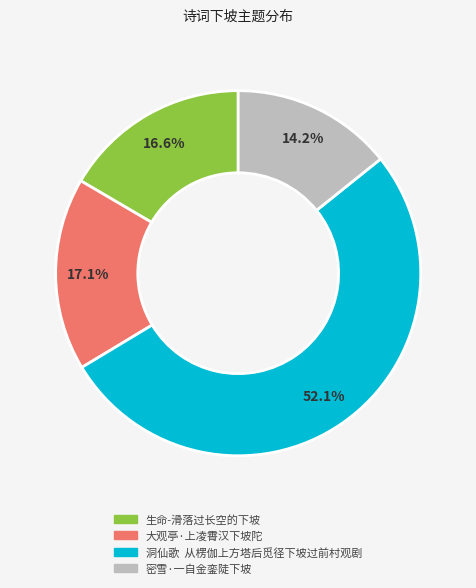

To the nearest percent, what portion does 大观亭·上凌霄汉下坡陀 represent?

17%